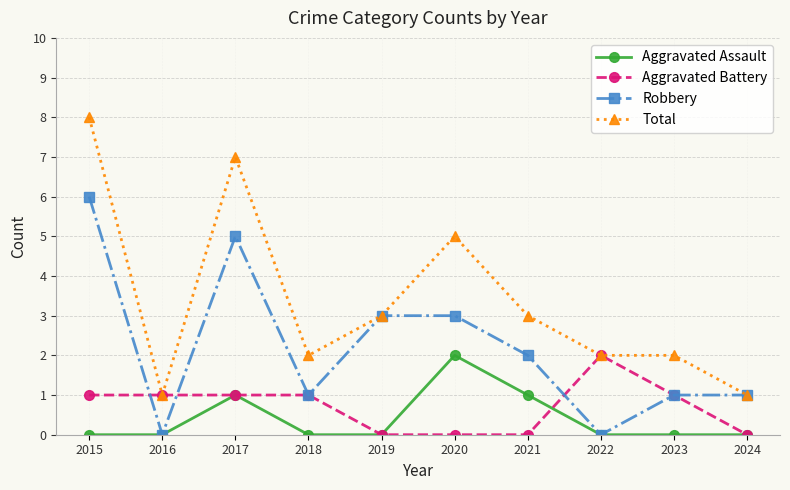

Where is the first local minimum for Robbery?

2016